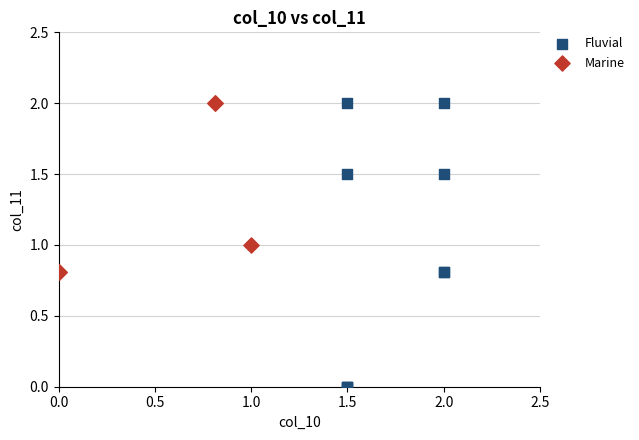

What are all the series names shown in the legend?

Fluvial, Marine